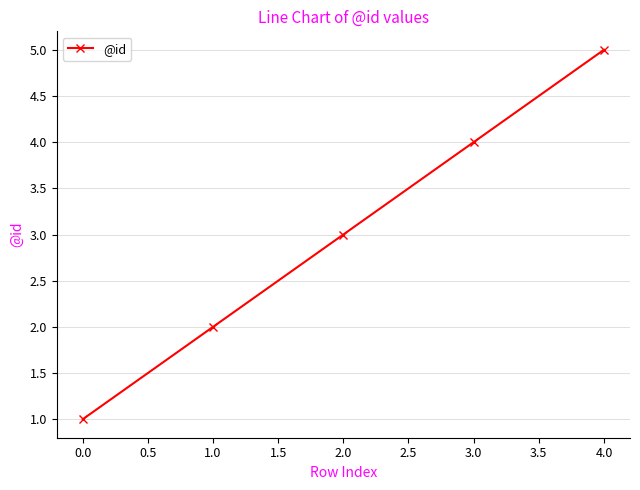

Rank the categories by value from lowest to highest.

0.0, 1.0, 2.0, 3.0, 4.0